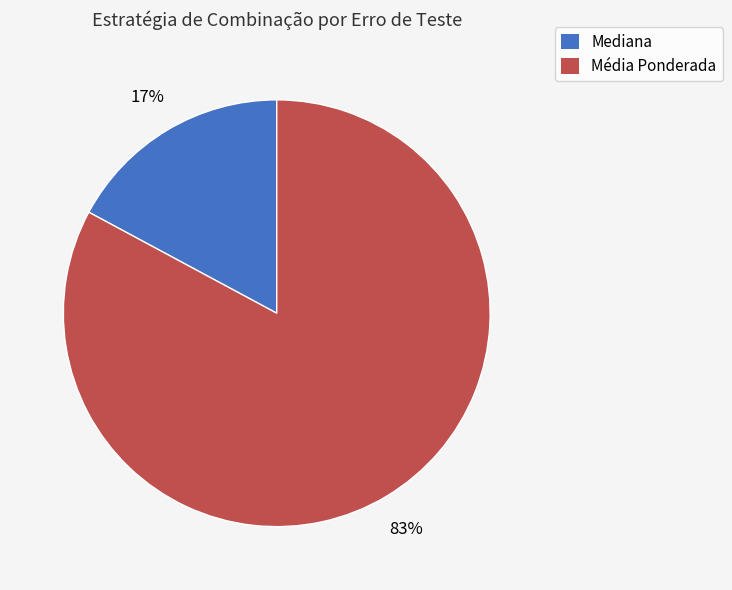

What percentage is the Média Ponderada slice, to the nearest percent?

83%